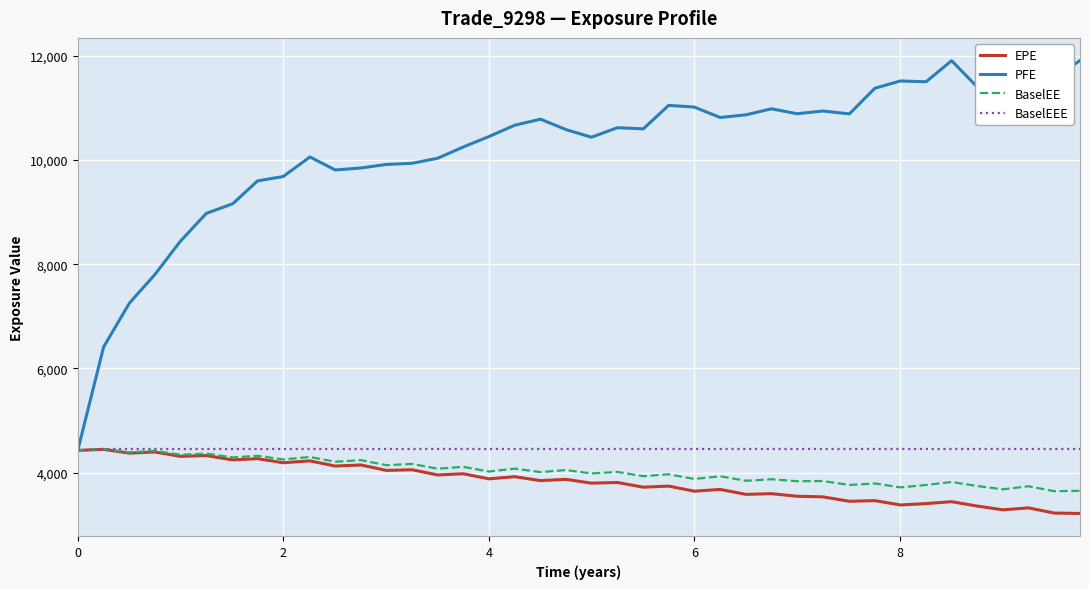

Count the number of data series in this chart.

4